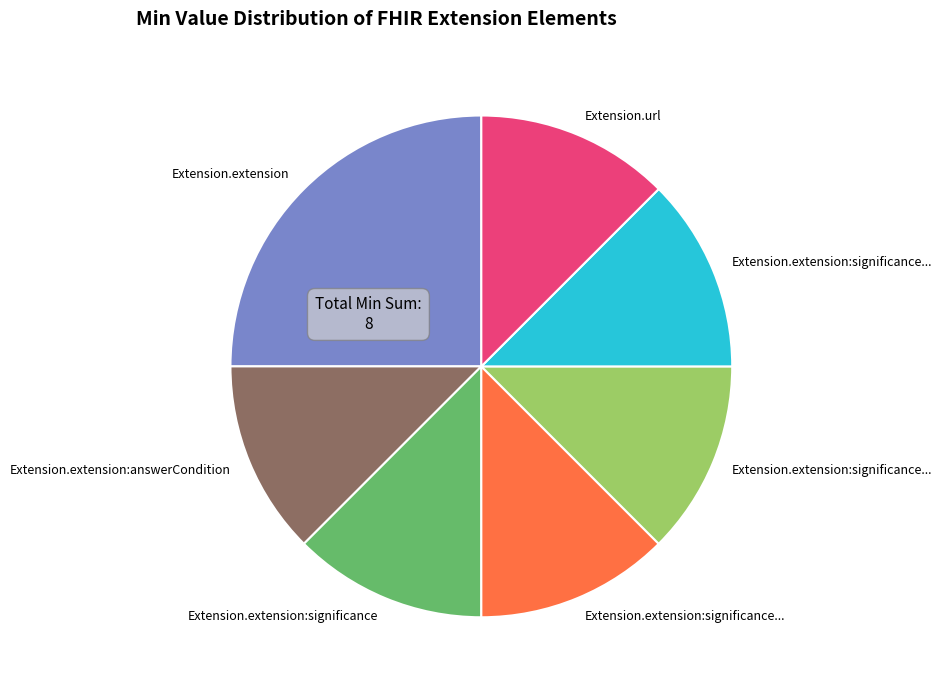

How many segments does this pie chart have?

7